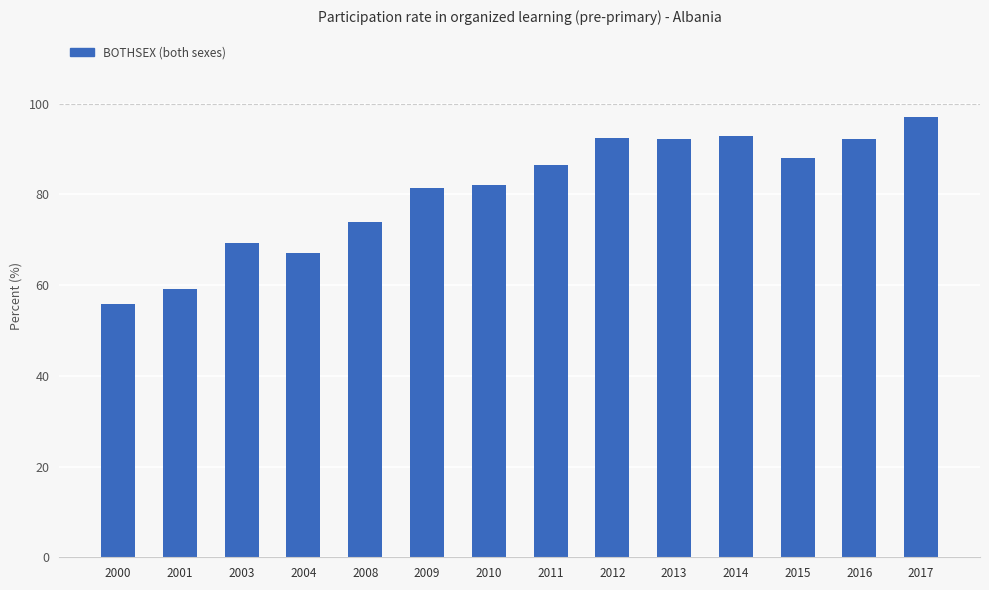

At which label does the data first exceed 86?

2011